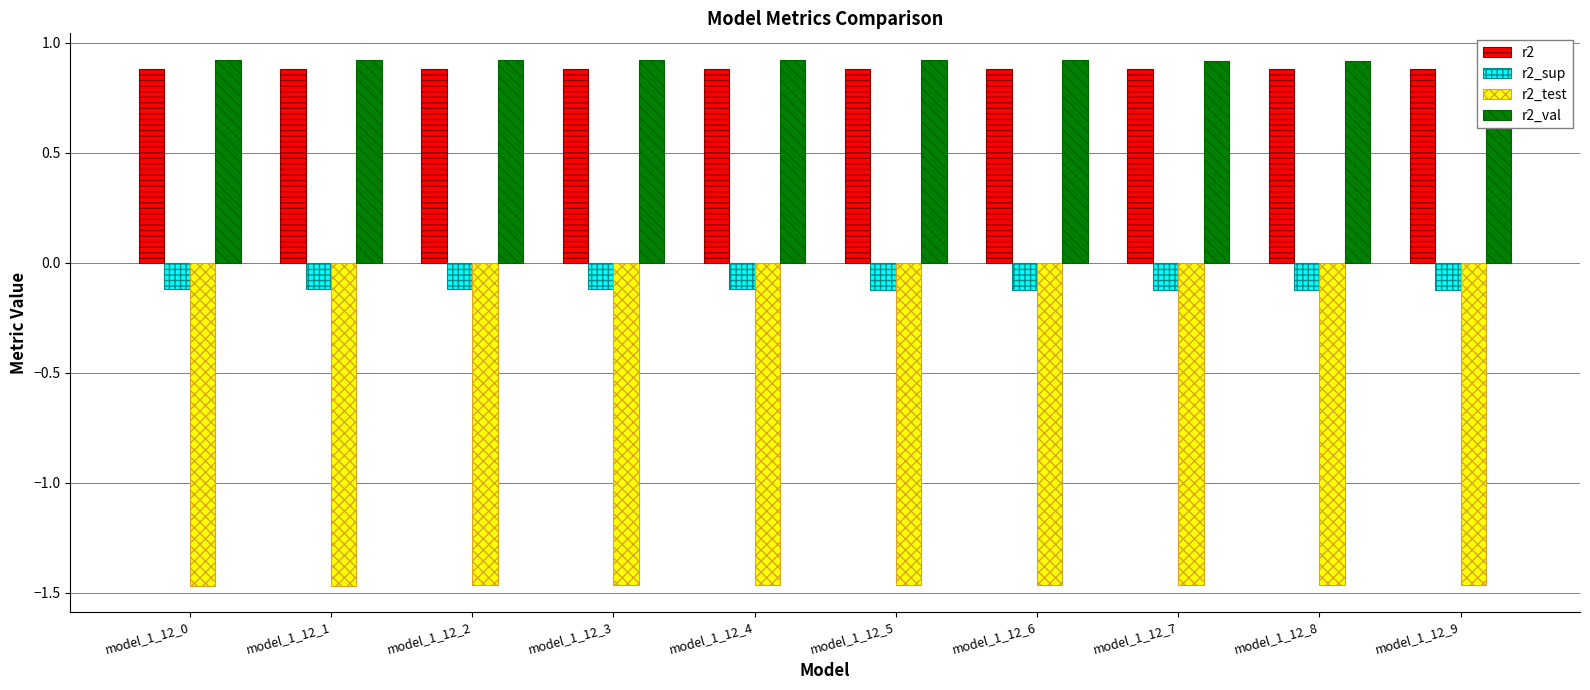

Is it true that r2_test equals -1.5 at model_1_12_3?

True